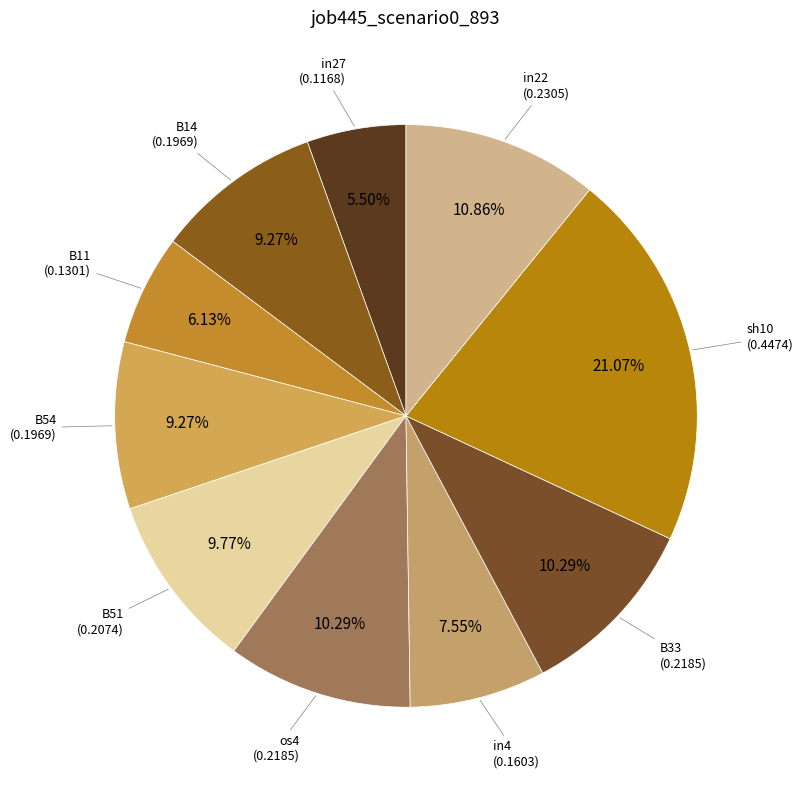

How many slices are in this pie chart?

10